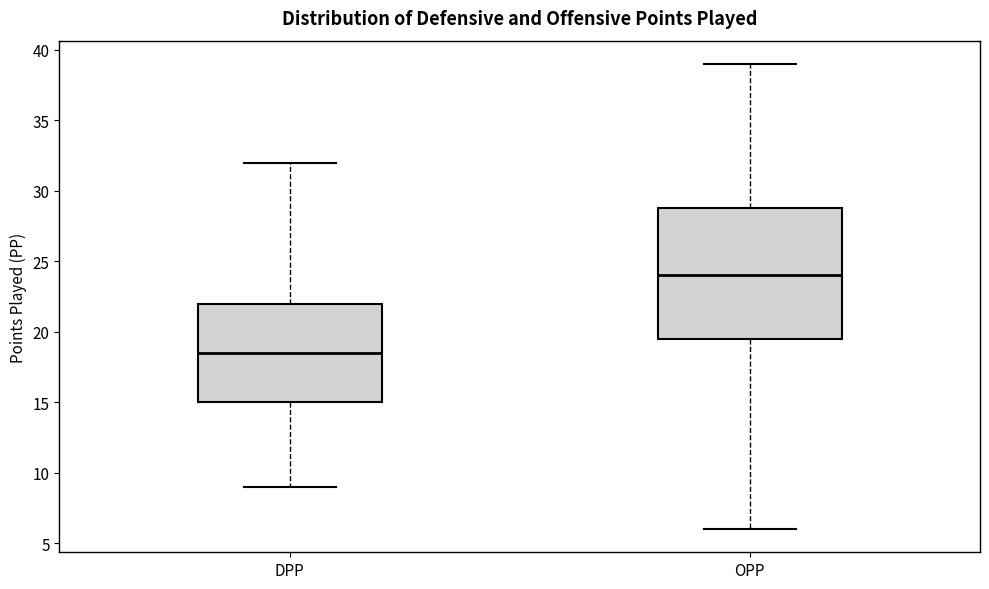

Which box has the highest median line?

OPP